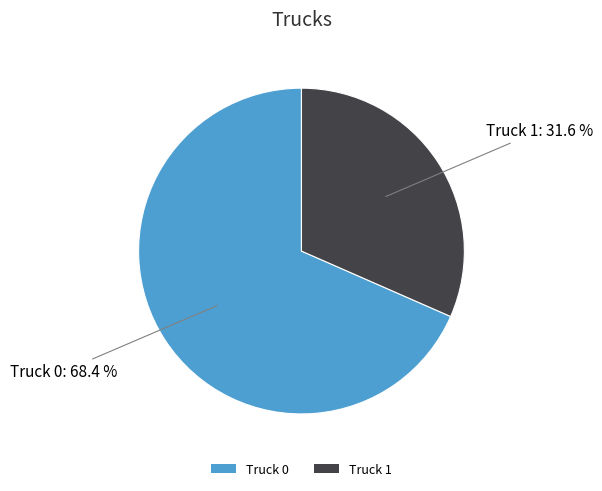

Is the sum of Truck 0 and Truck 1 greater than half?

Yes